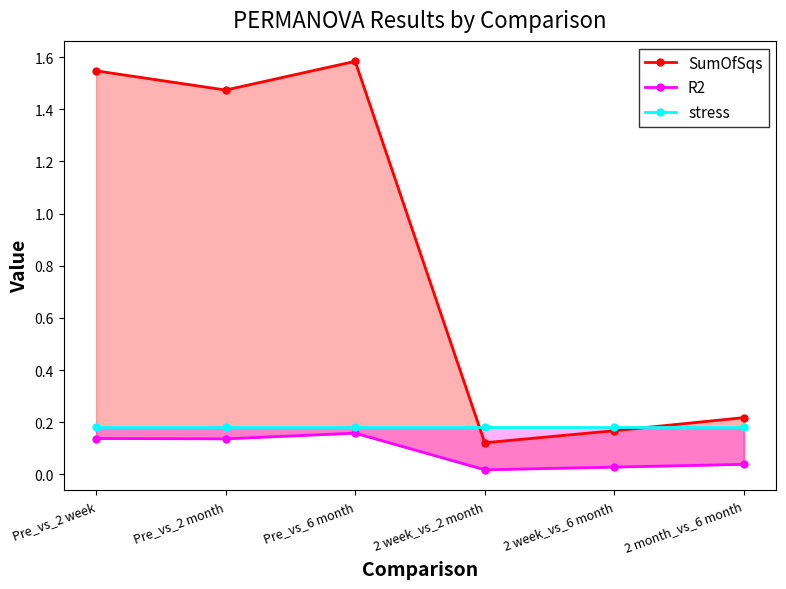

What value does the stress series have at 2 week_vs_6 month?

0.2